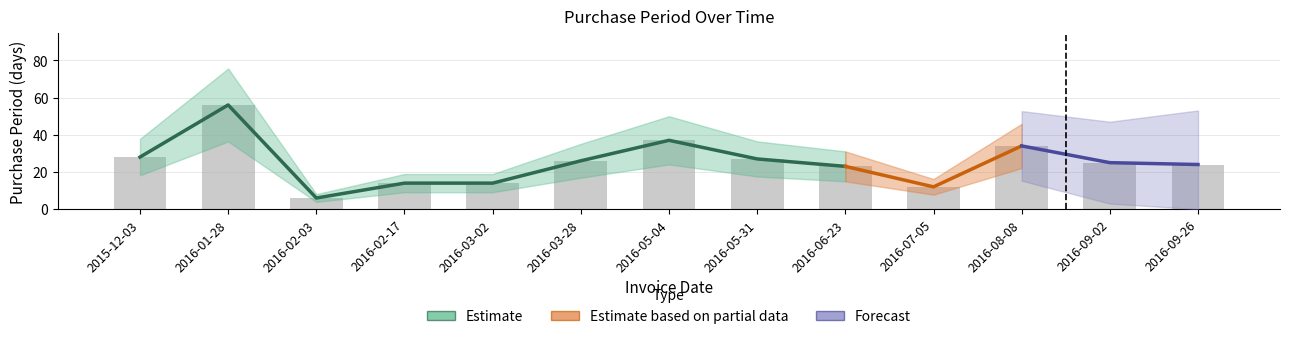

What is the sum of the values at 2016-07-05 and 2016-09-02?

37